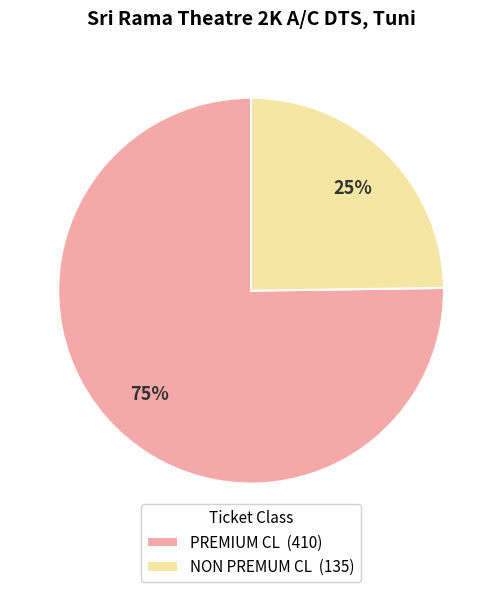

Rank the categories by value from highest to lowest.

PREMIUM CL, NON PREMUM CL